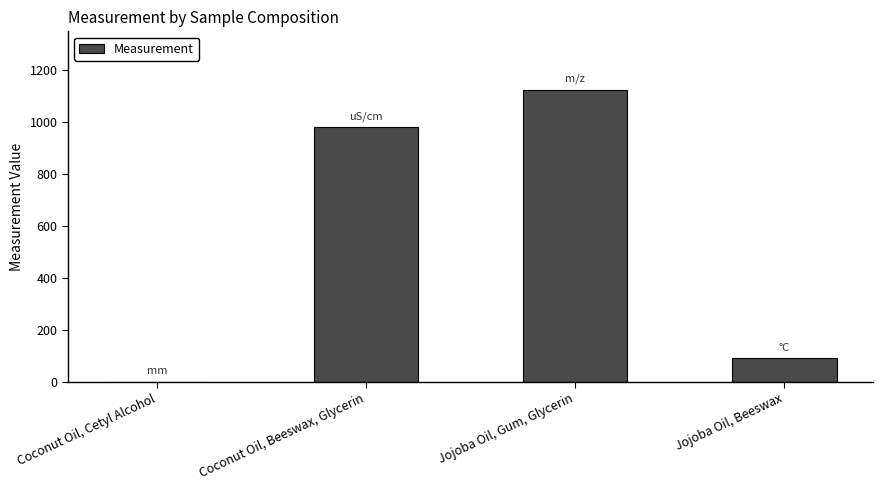

What is the maximum value shown in the chart?

1125.0